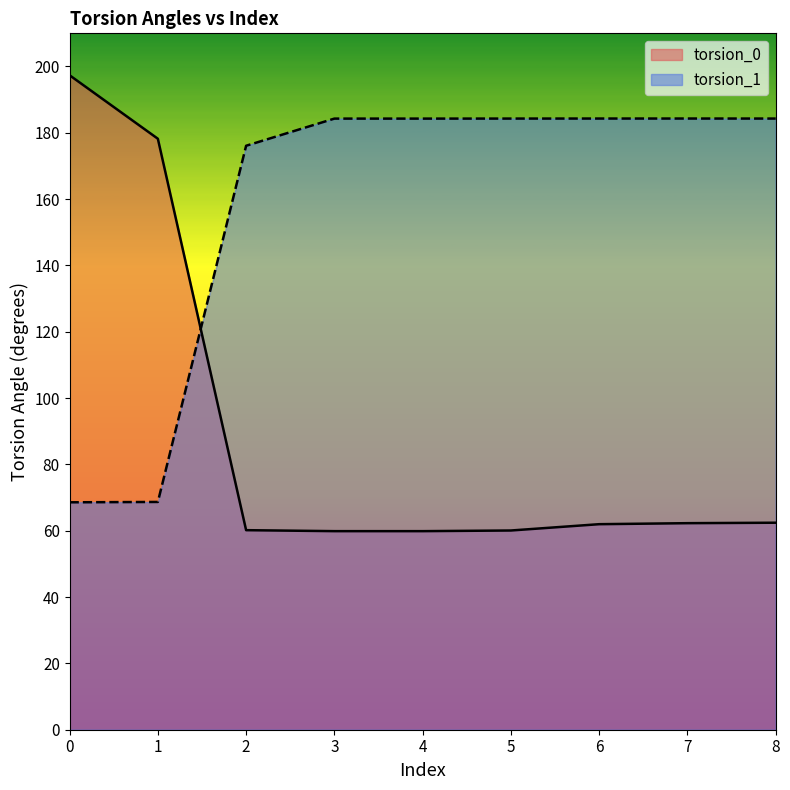

True or false: torsion_1 has more than 2 interior local peaks.

False